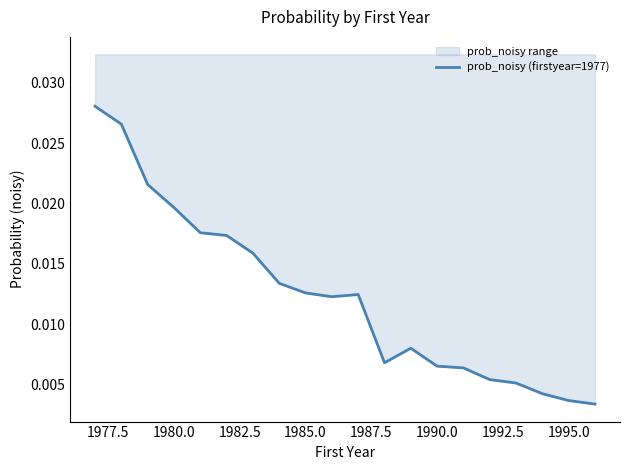

True or false: the data shows 0.0 at 1992.5.

True